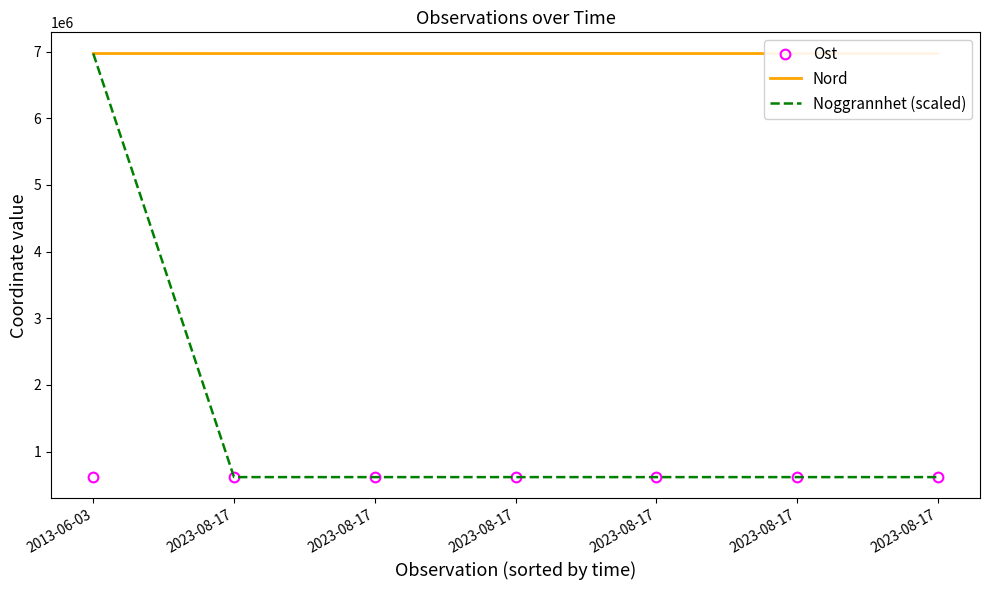

What are all the series names shown in the legend?

Ost, Nord, Noggrannhet (scaled)